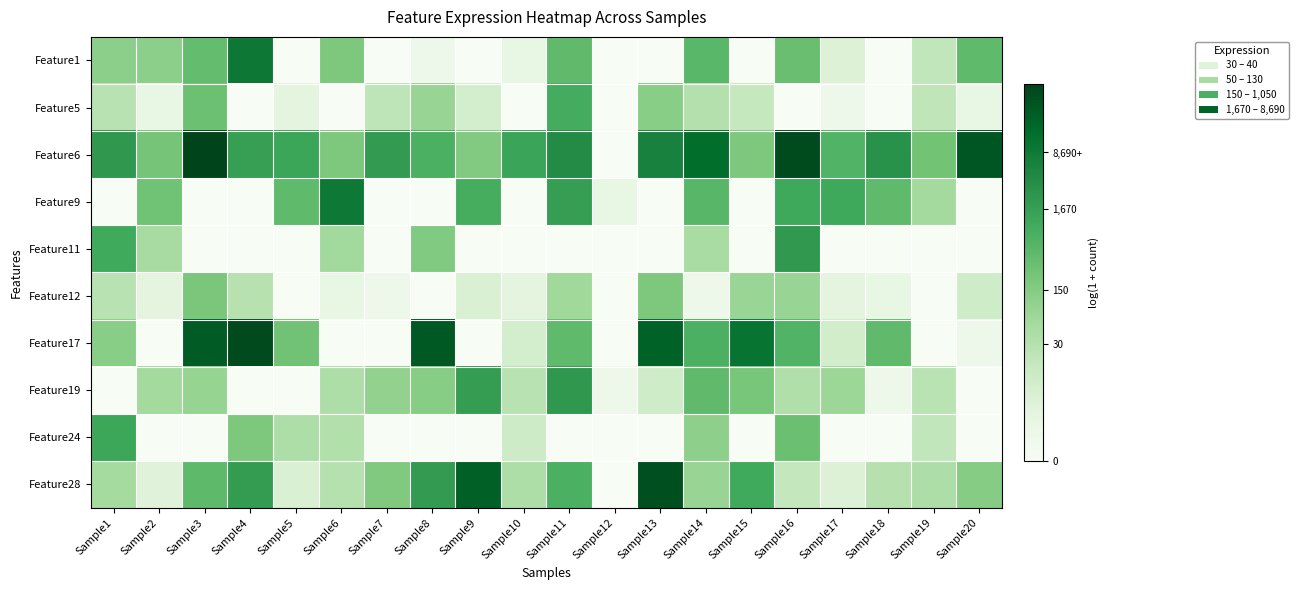

Rank the series by their maximum value, from highest to lowest.

Feature6, Feature17, Feature28, Feature1, Feature9, Feature19, Feature11, Feature24, Feature5, Feature12